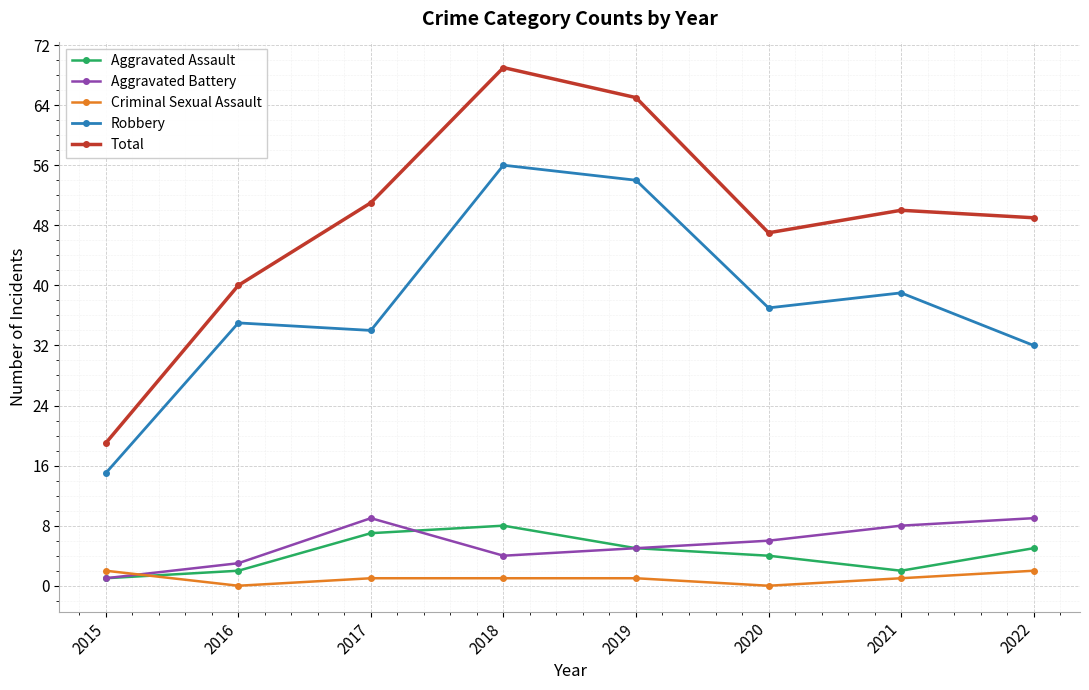

Reading left to right, extract all data points from this chart.

Aggravated Assault: 2015=1	2016=2	2017=7	2018=8	2019=5	2020=4	2021=2	2022=5
Aggravated Battery: 2015=1	2016=3	2017=9	2018=4	2019=5	2020=6	2021=8	2022=9
Criminal Sexual Assault: 2015=2	2016=0	2017=1	2018=1	2019=1	2020=0	2021=1	2022=2
Robbery: 2015=15	2016=35	2017=34	2018=56	2019=54	2020=37	2021=39	2022=32
Total: 2015=19	2016=40	2017=51	2018=69	2019=65	2020=47	2021=50	2022=49